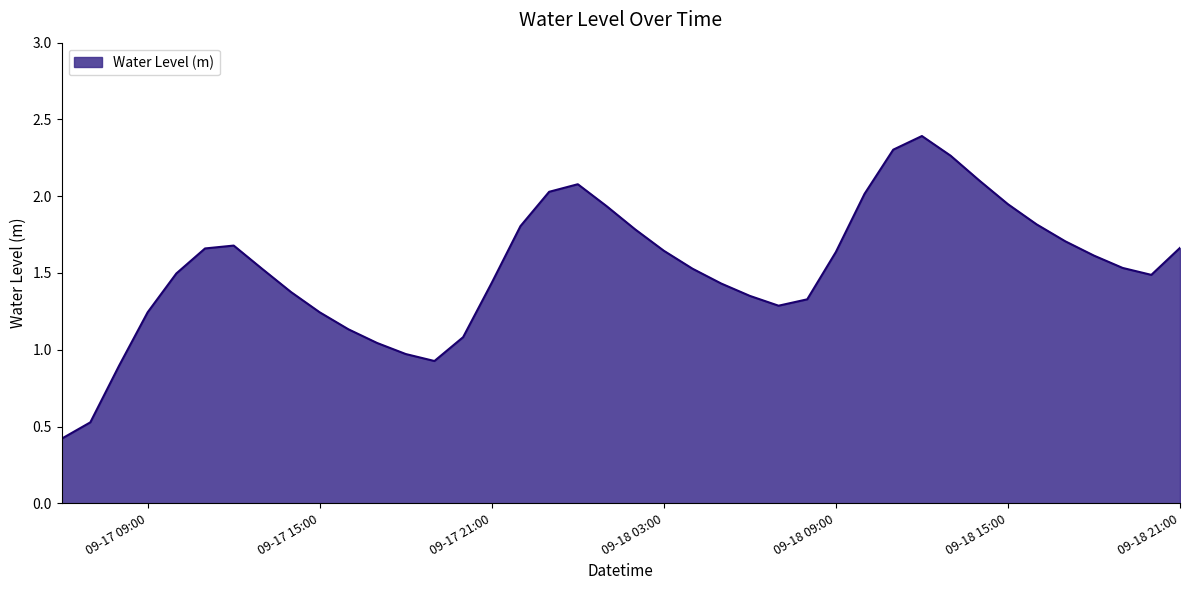

What is the maximum value shown in the chart?

2.4